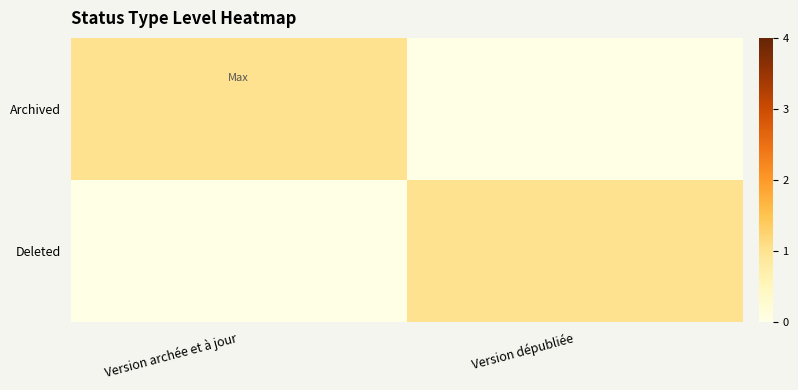

Between Version dépubliée and Version archée et à jour, which is larger?

Version archée et à jour